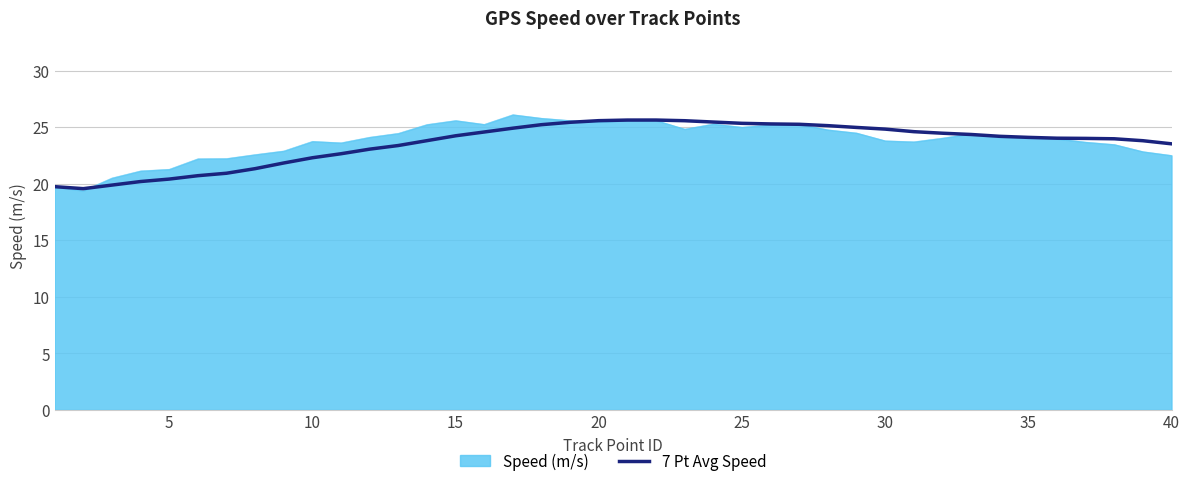

What is the lowest value of the Speed (m/s) series?

19.4